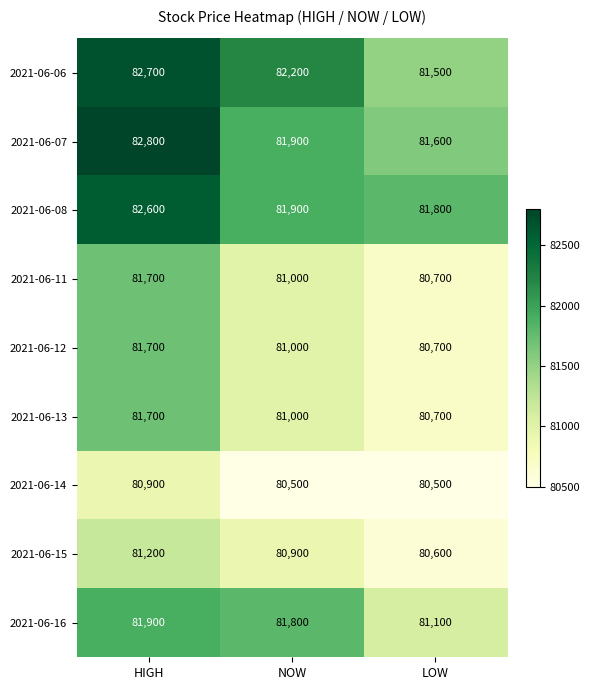

What is the minimum value shown in the chart?

80500